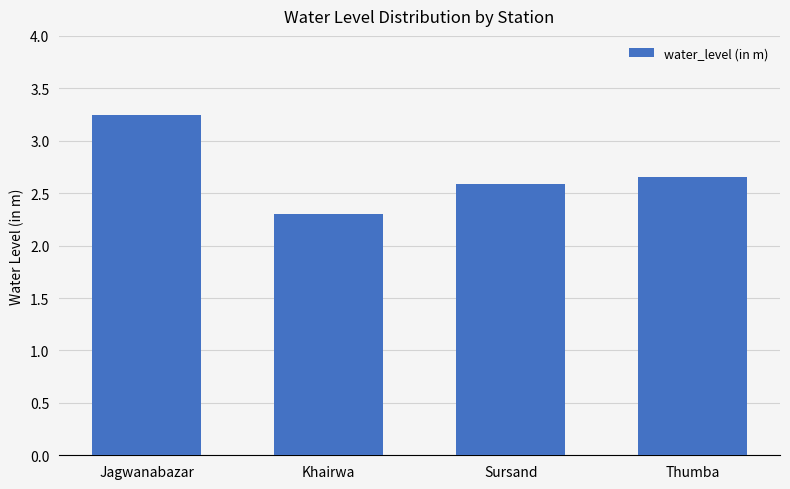

Is it true that the value at Khairwa is 1.1?

False